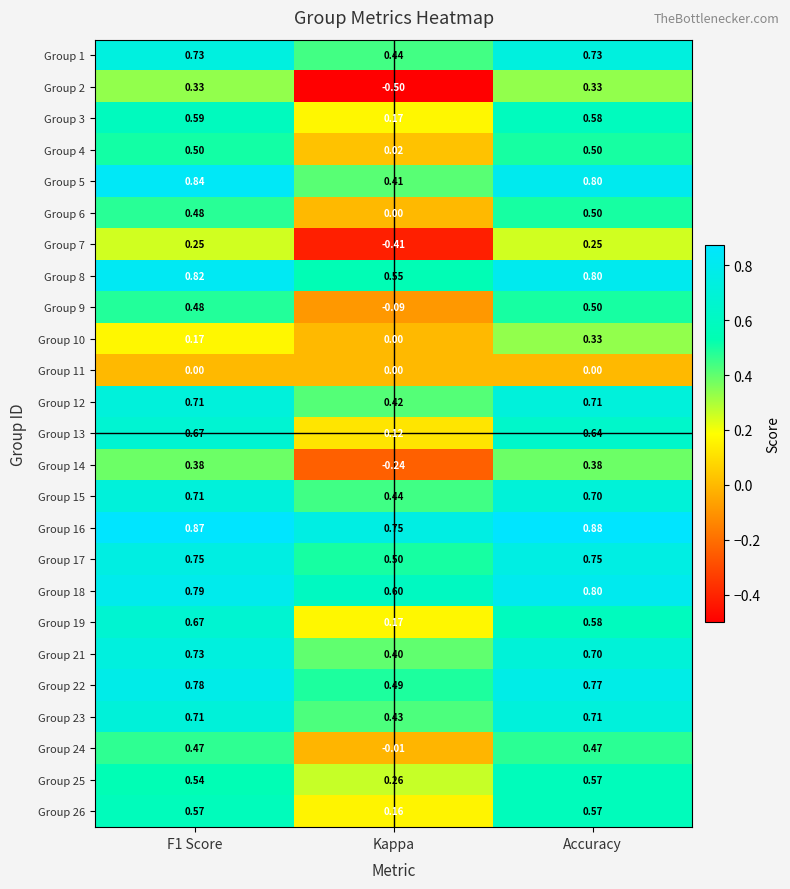

At which category is the sum across all series the highest?

Accuracy